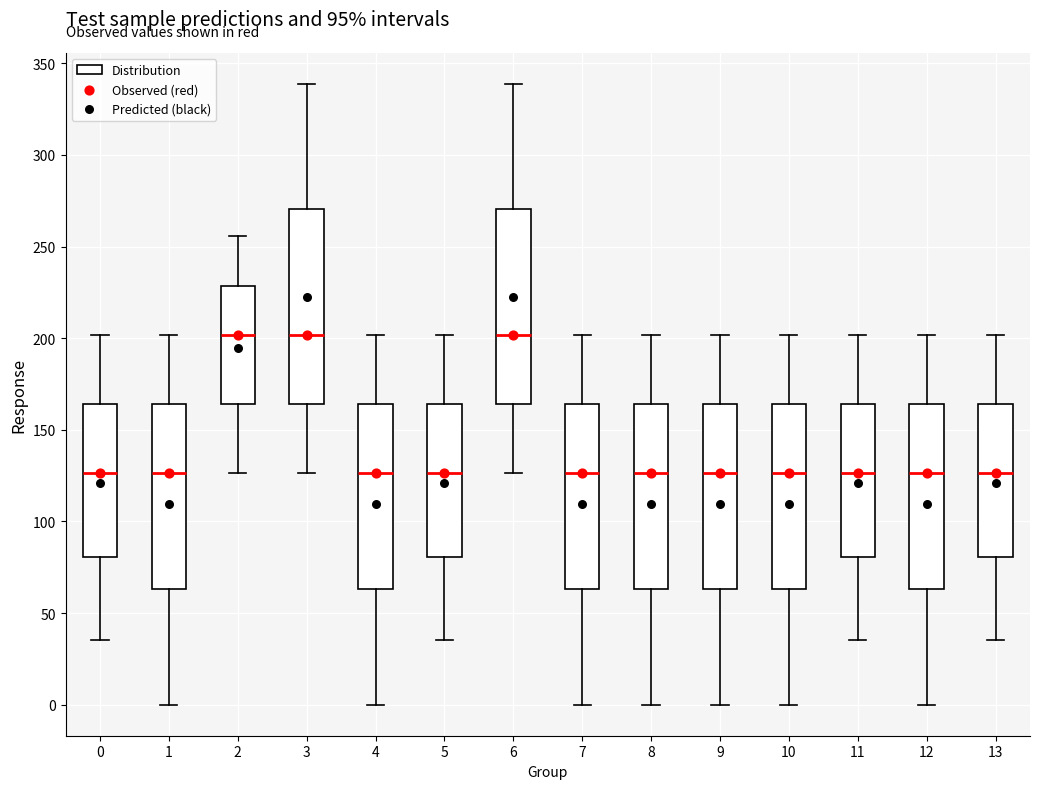

Where does the lower whisker of the box at x = 9 end on the y-axis? The values are not printed on the chart, so give them approximately, as read against the axis.

0